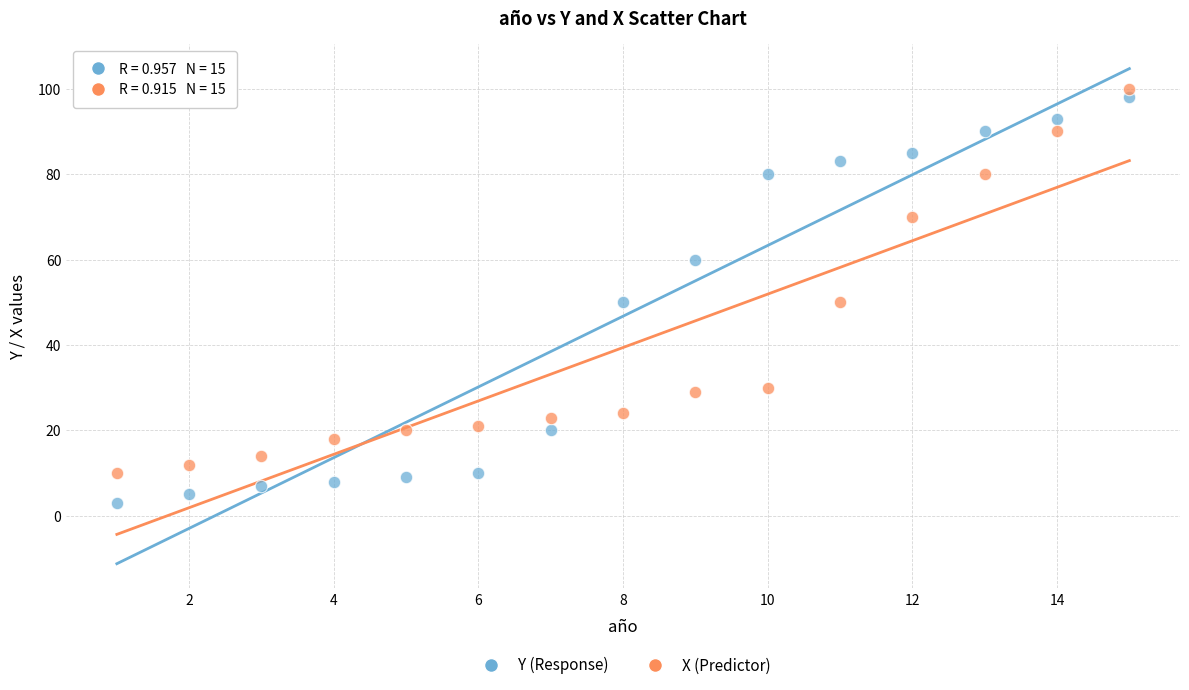

What is the X range (max minus min) for the scatter plot?

14